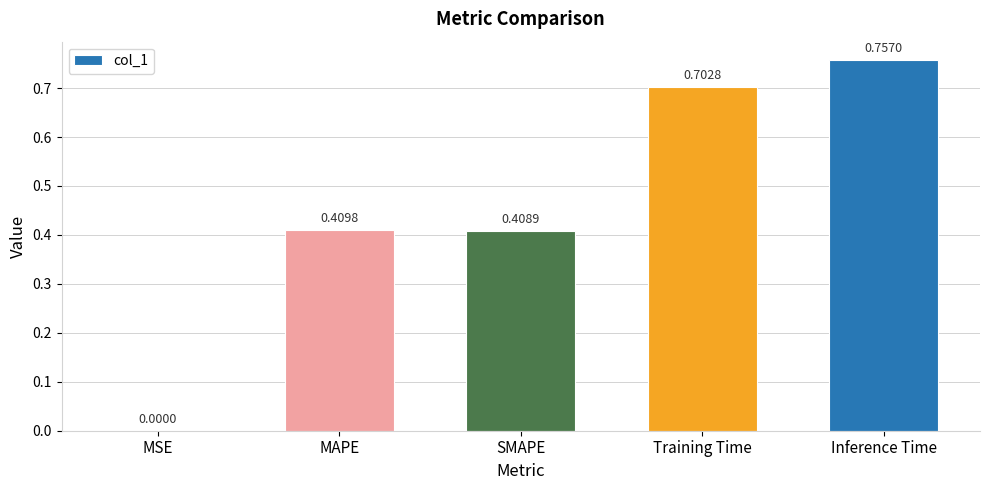

What is the change in value from SMAPE to Inference Time?

+0.3